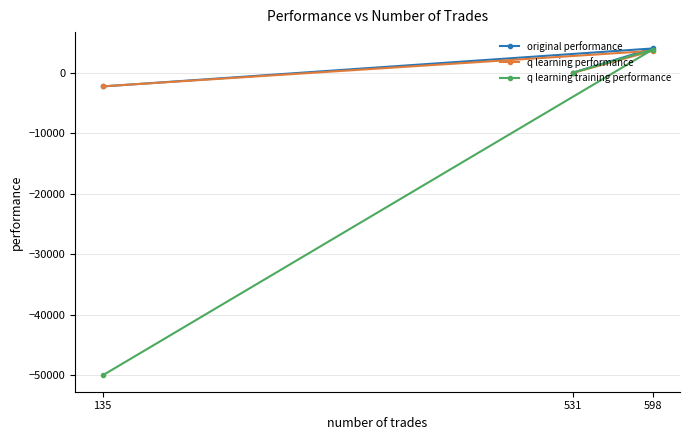

Does the chart display data point markers on the line(s)?

Yes